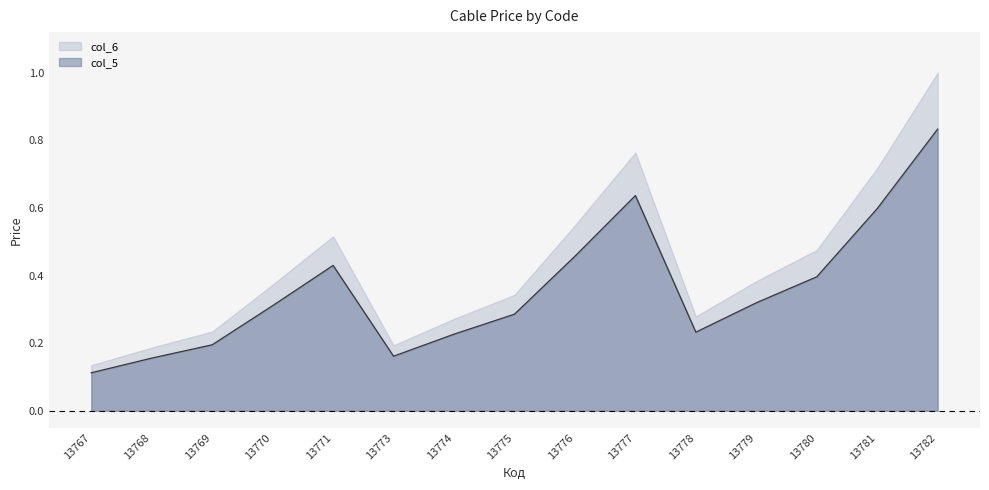

Is it true that the value at 13767 is 0.1?

False